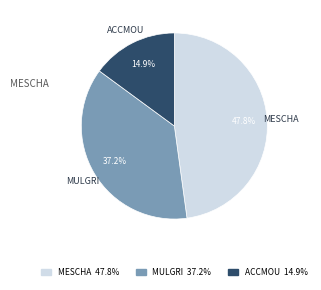

Is there any slice that represents more than half of the pie?

No